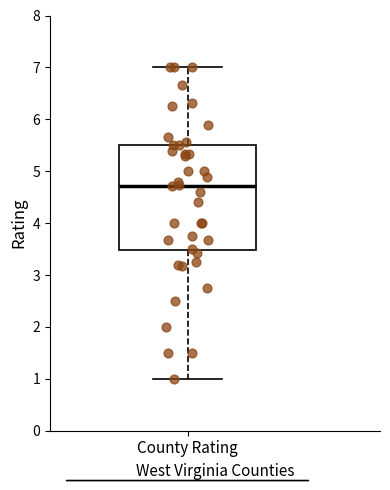

Transcribe this box plot: give where the median line is, the range the box spans, and where the two whiskers end, as read against the y-axis. The values are not printed on the chart, so give them approximately, as read against the axis.

median 4.7, box 3.5 to 5.5, whiskers 1.0 to 7.0